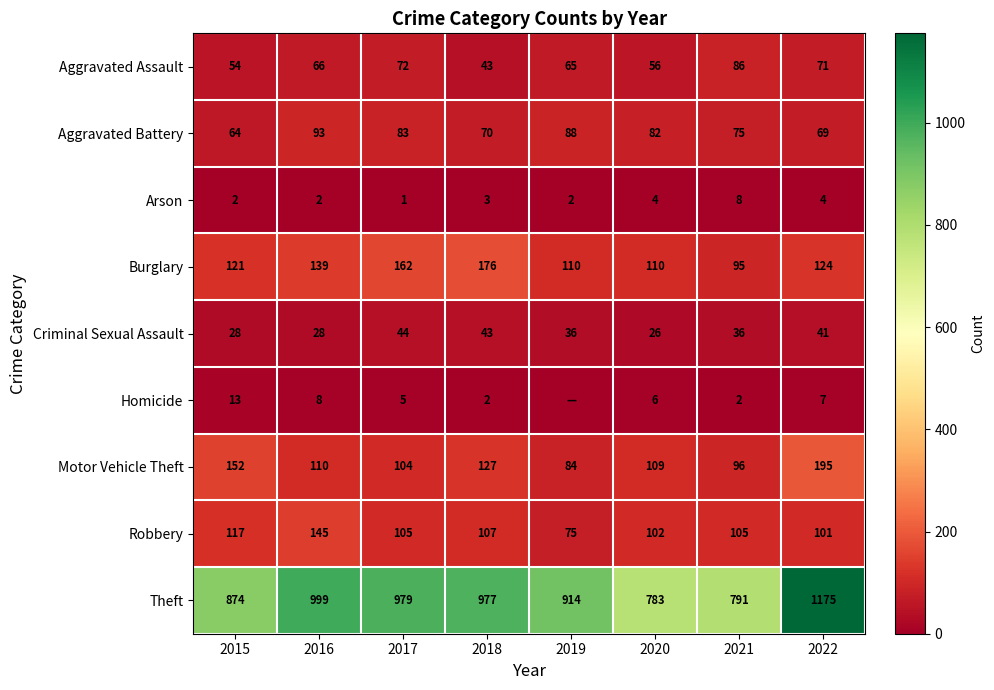

At which label does Burglary first exceed 124?

2016